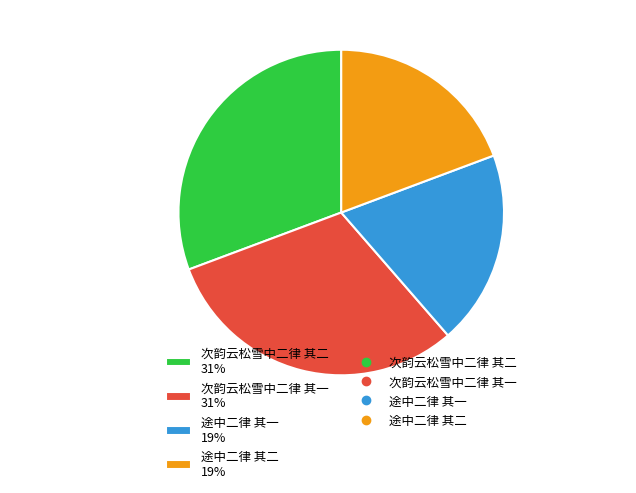

How many segments does this pie chart have?

4